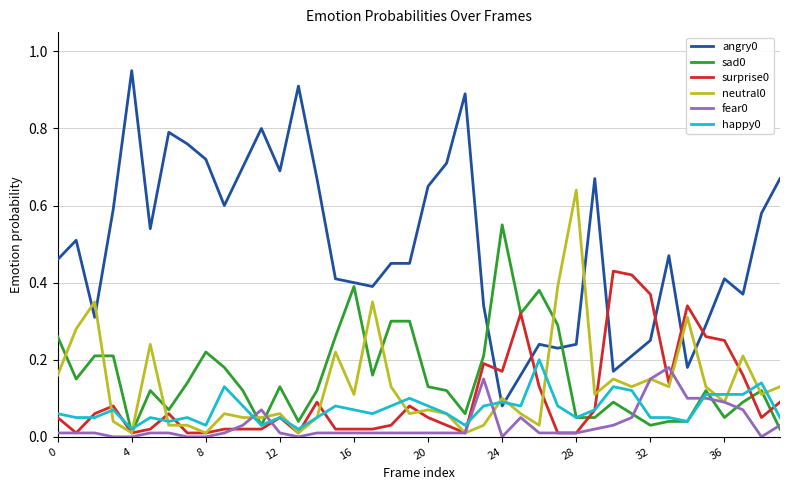

True or false: fear0 and angry0 intersect in this chart.

False